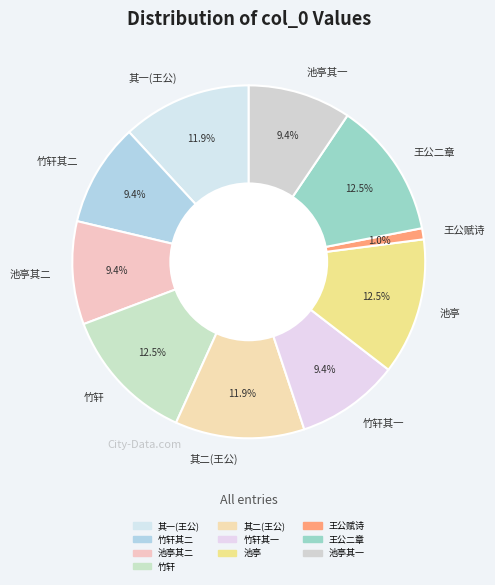

Approximately how many times larger is the value at 竹轩其一 compared to 池亭其一?

1.0